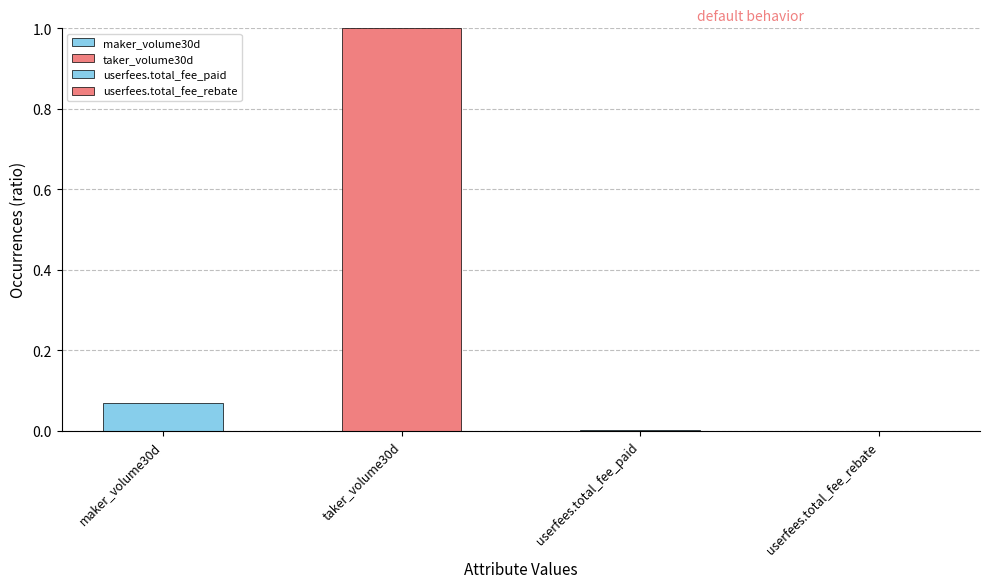

At which category does the chart reach its peak across all series?

taker_volume30d